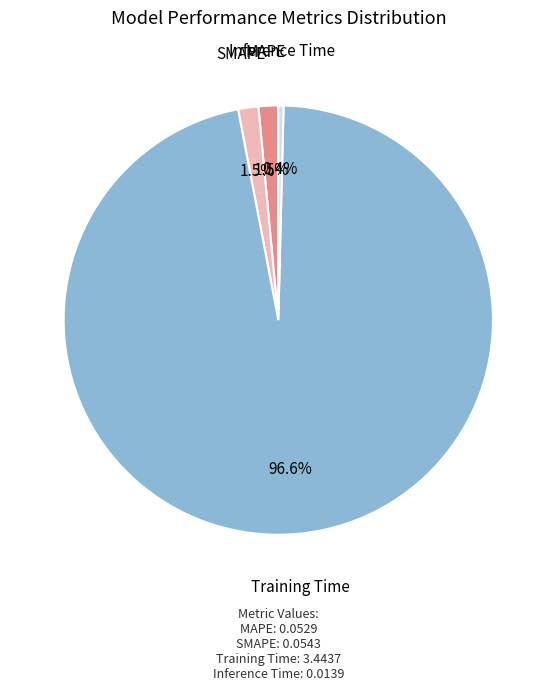

To the nearest percent, what is the average slice percentage?

25%